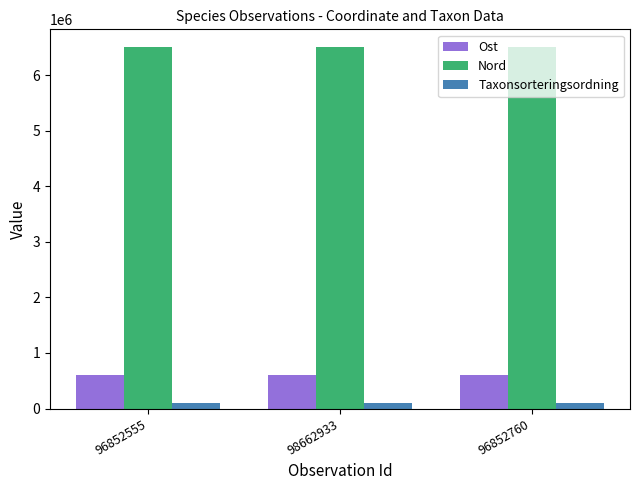

How many groups of bars are there?

3